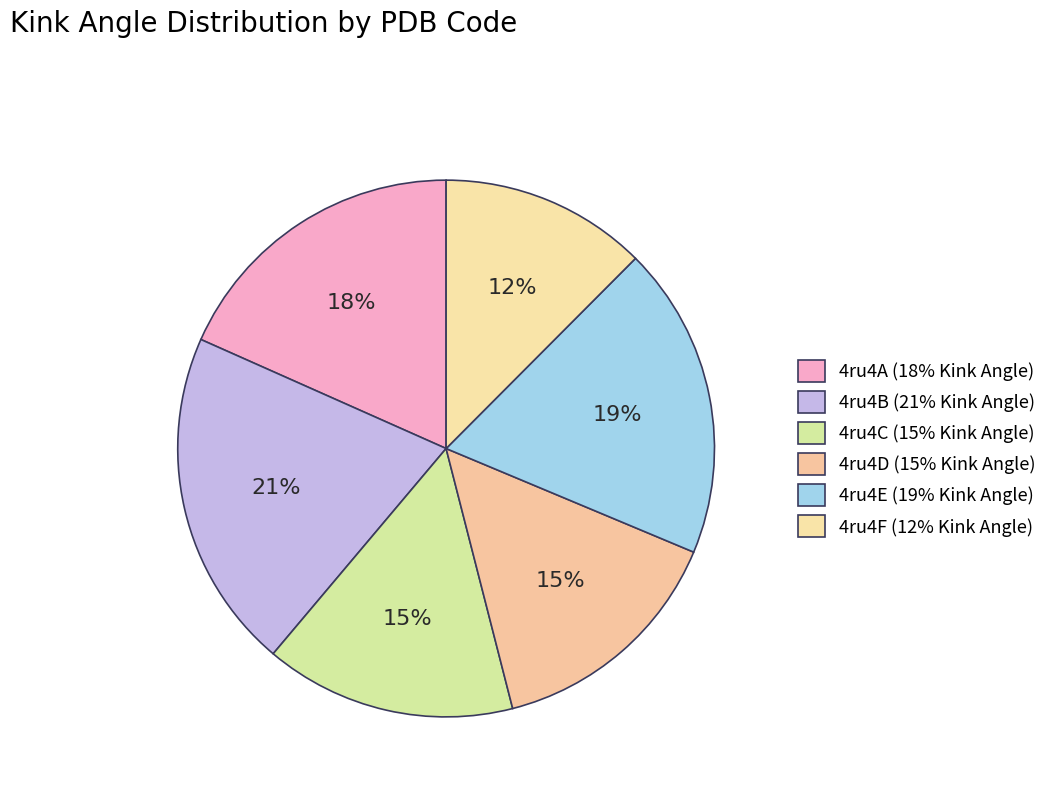

Approximately how many times larger is the value at 4ru4B compared to 4ru4C?

1.4